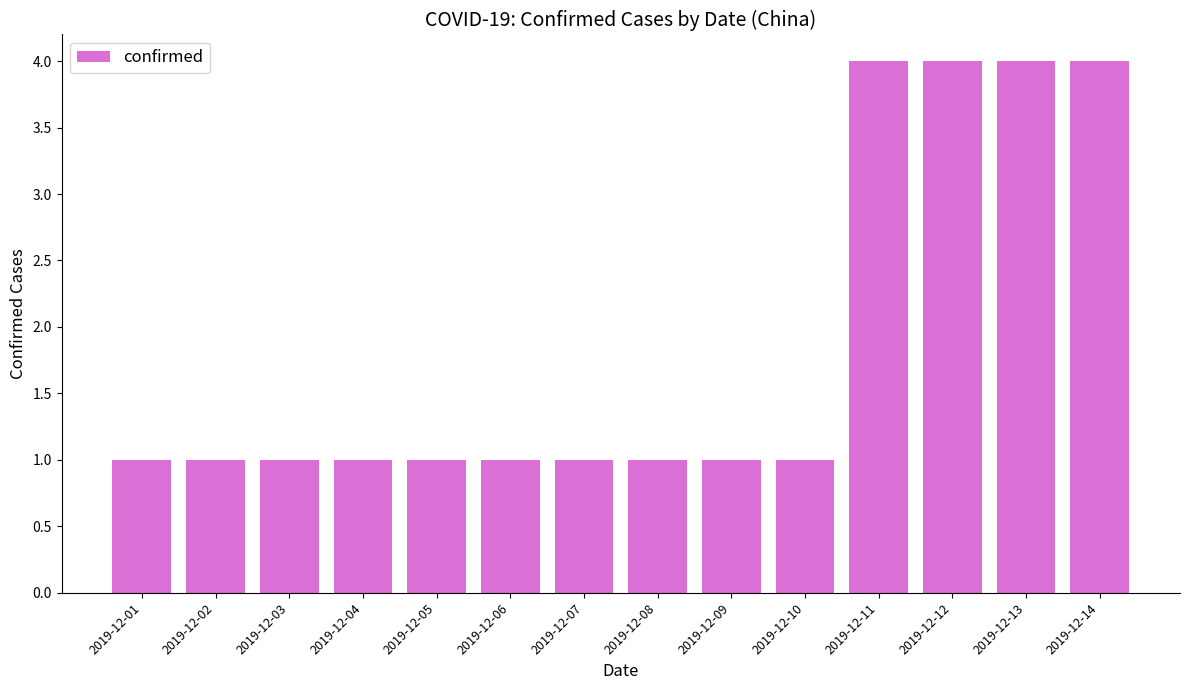

What is the difference between the second highest and second lowest values?

3